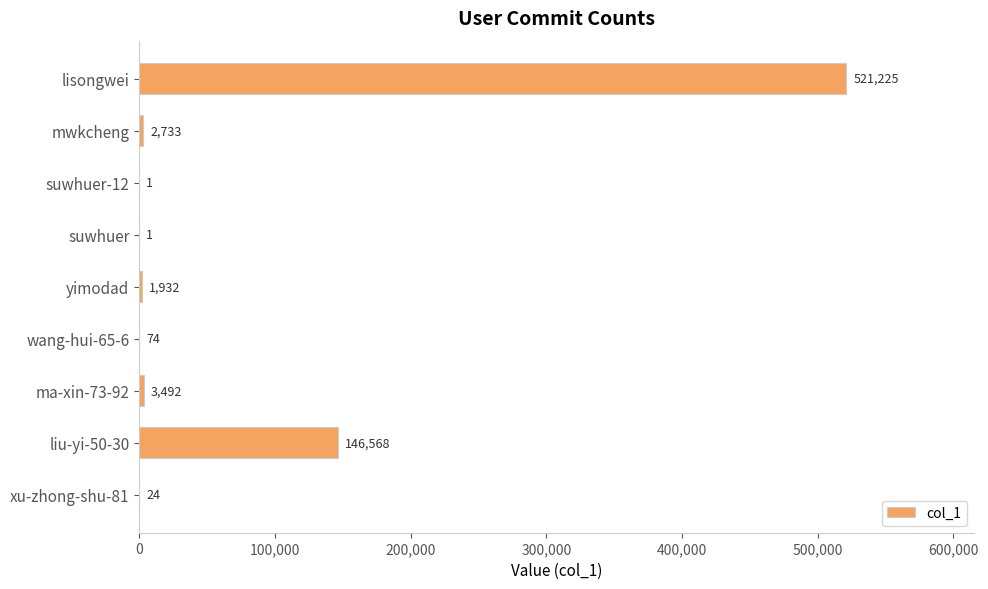

What is the sum of the values at mwkcheng and liu-yi-50-30?

149301